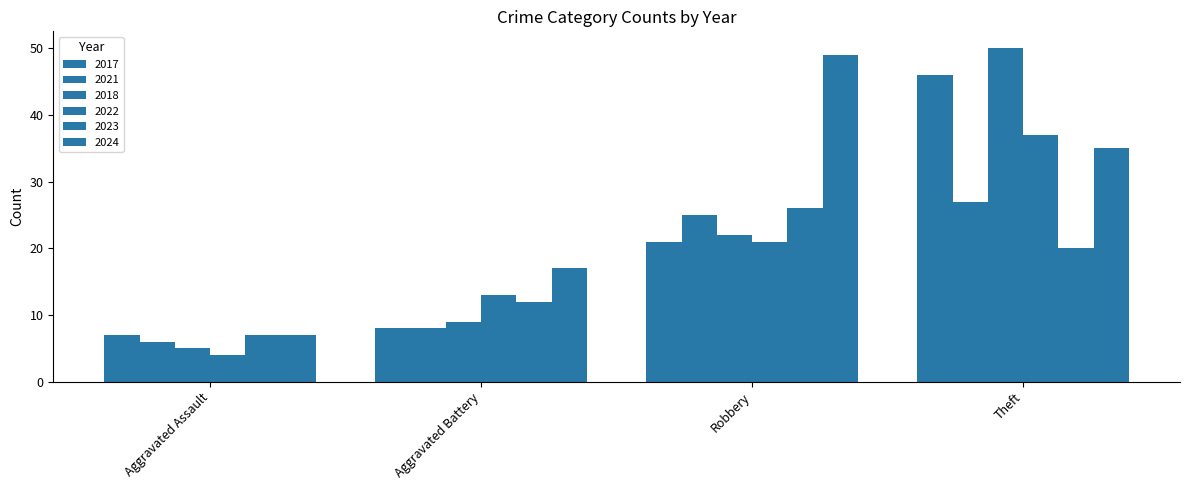

Reading left to right, transcribe all the data shown in this chart.

2017: 7	8	21	46
2021: 6	8	25	27
2018: 5	9	22	50
2022: 4	13	21	37
2023: 7	12	26	20
2024: 7	17	49	35